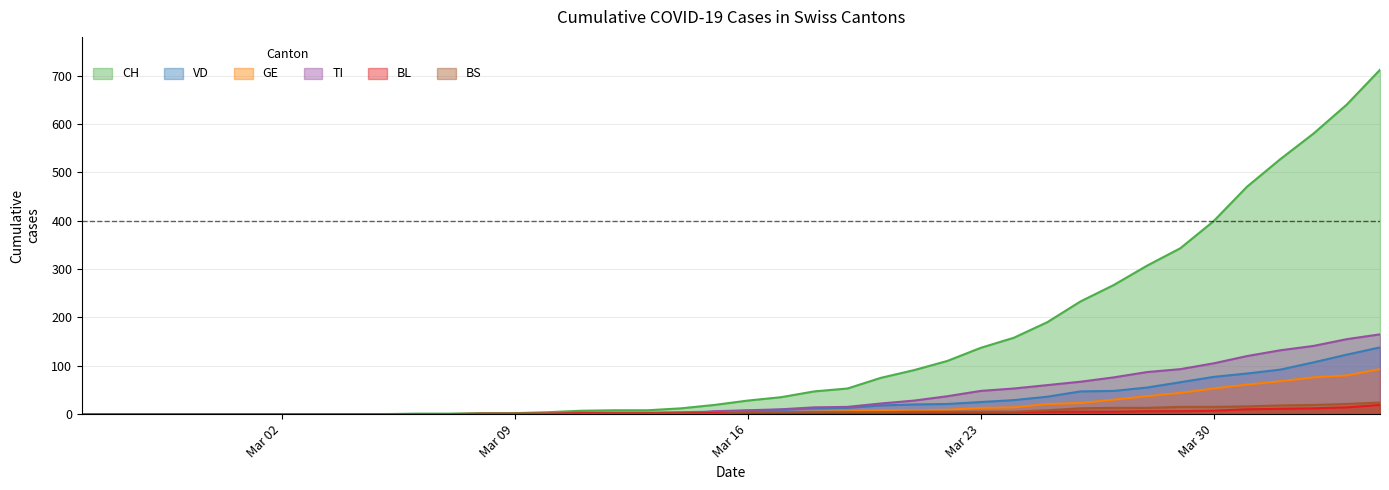

Count the number of categories in the chart.

40